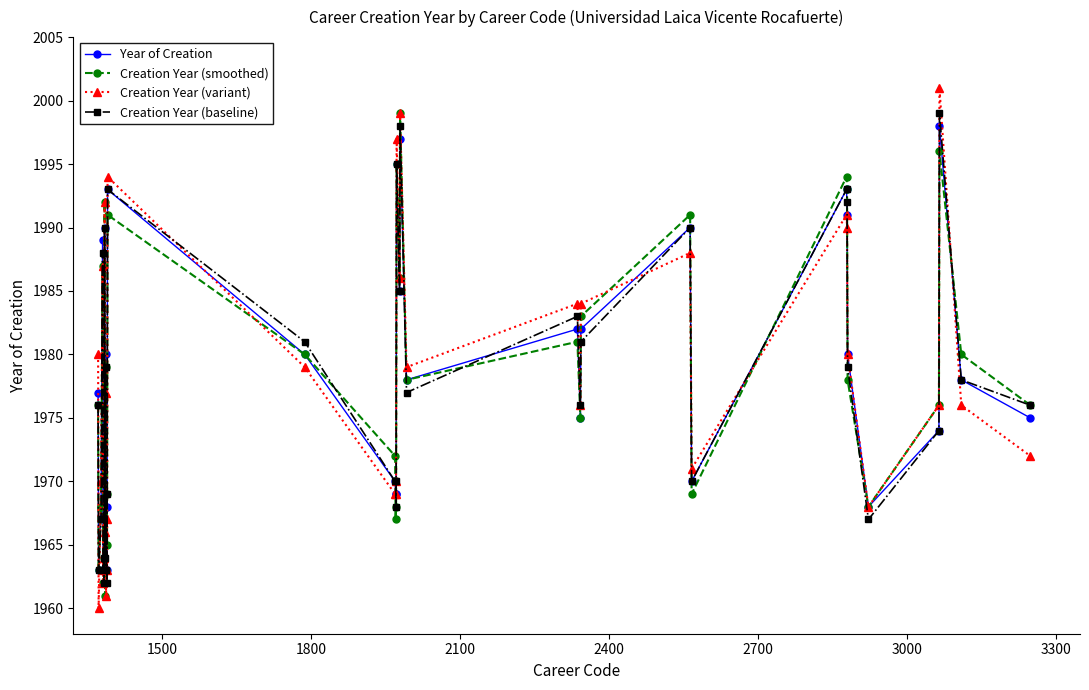

What is the sum of all Creation Year (variant) values?

69211